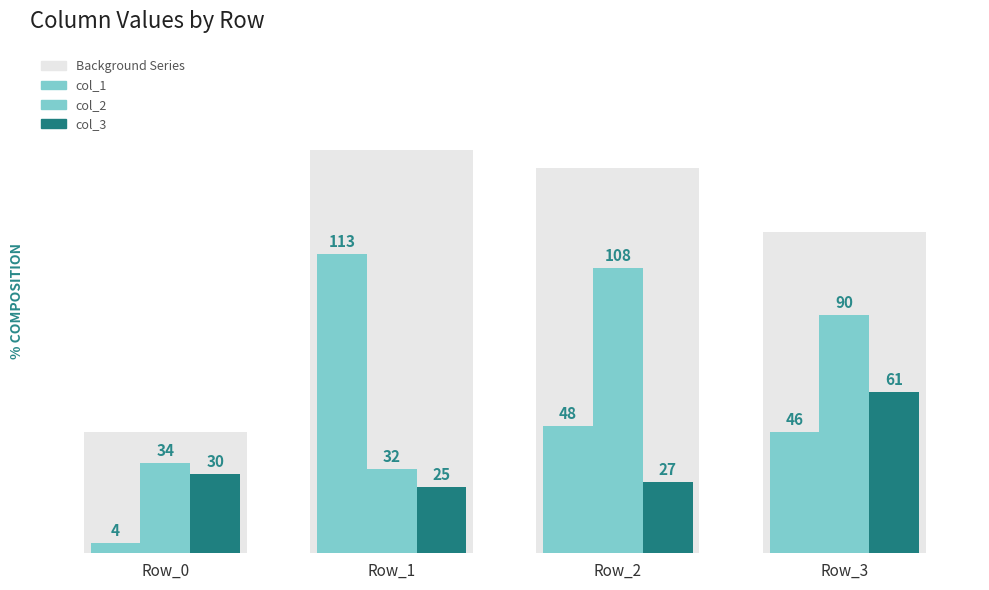

What are all the series names shown in the legend?

col_1, col_2, col_3